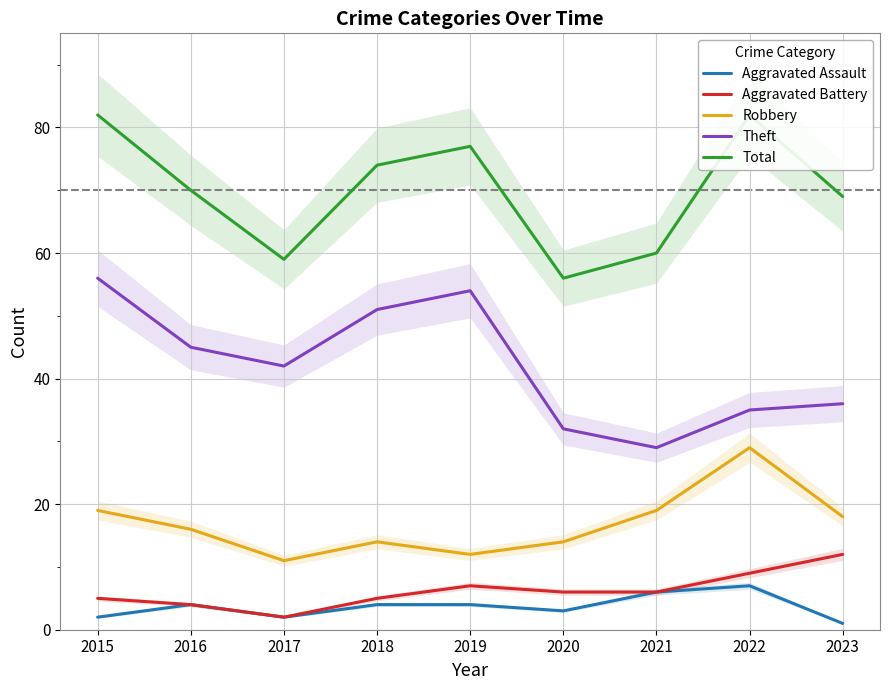

What are all the series names shown in the legend?

Aggravated Assault, Aggravated Battery, Robbery, Theft, Total